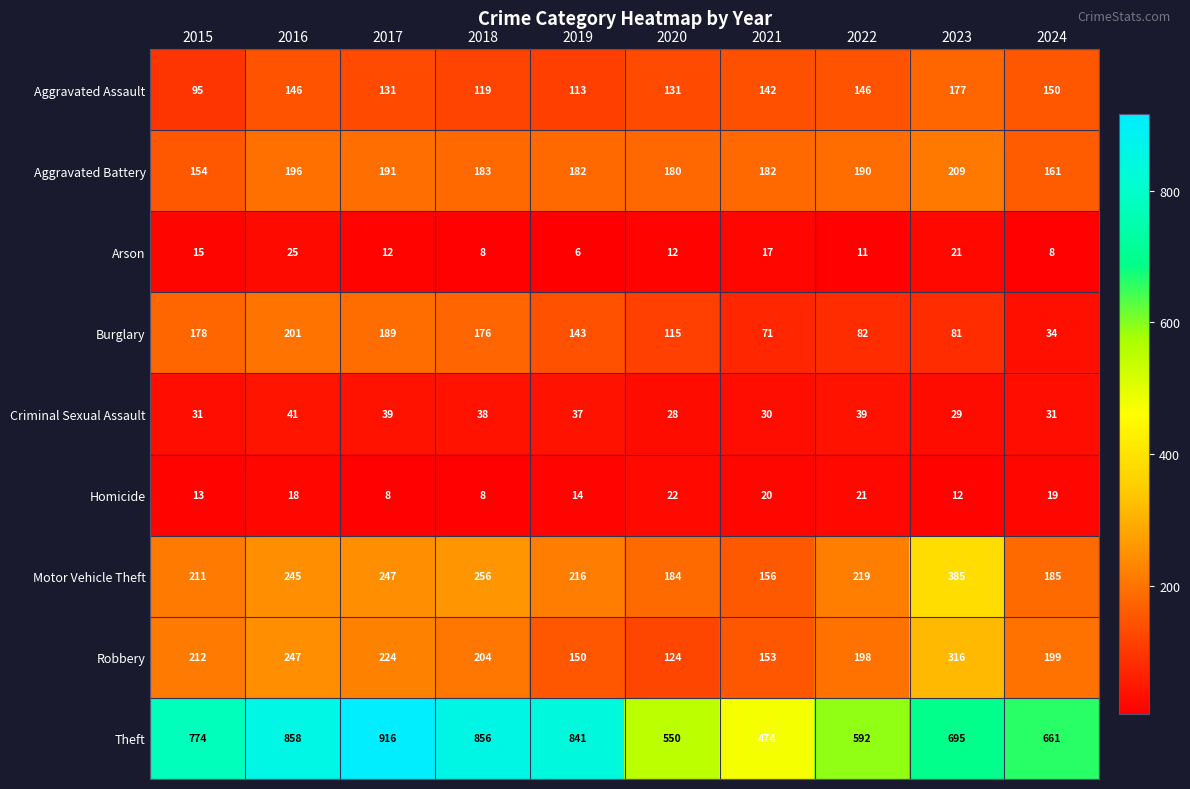

Which series has the largest range (max minus min)?

Theft